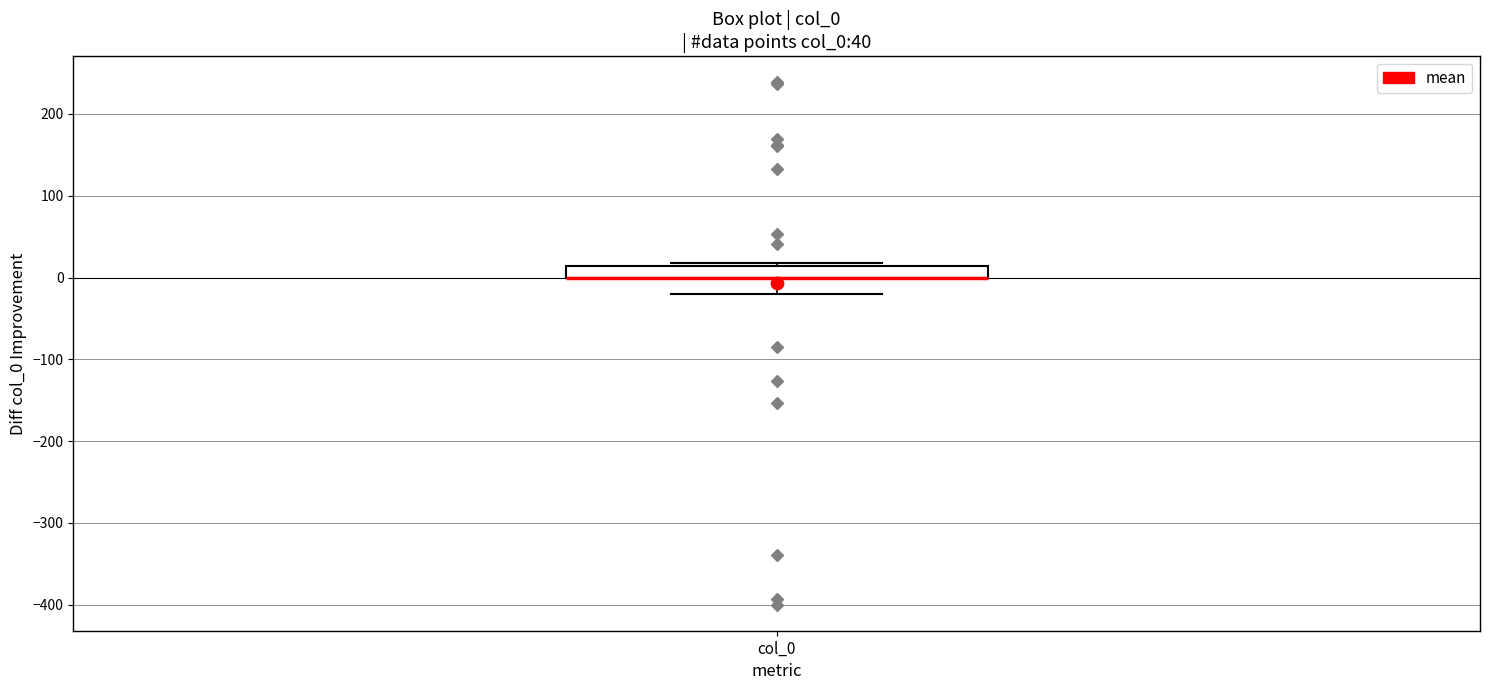

Where does the lower whisker of the box for col_0 end on the y-axis? The values are not printed on the chart, so give them approximately, as read against the axis.

-20